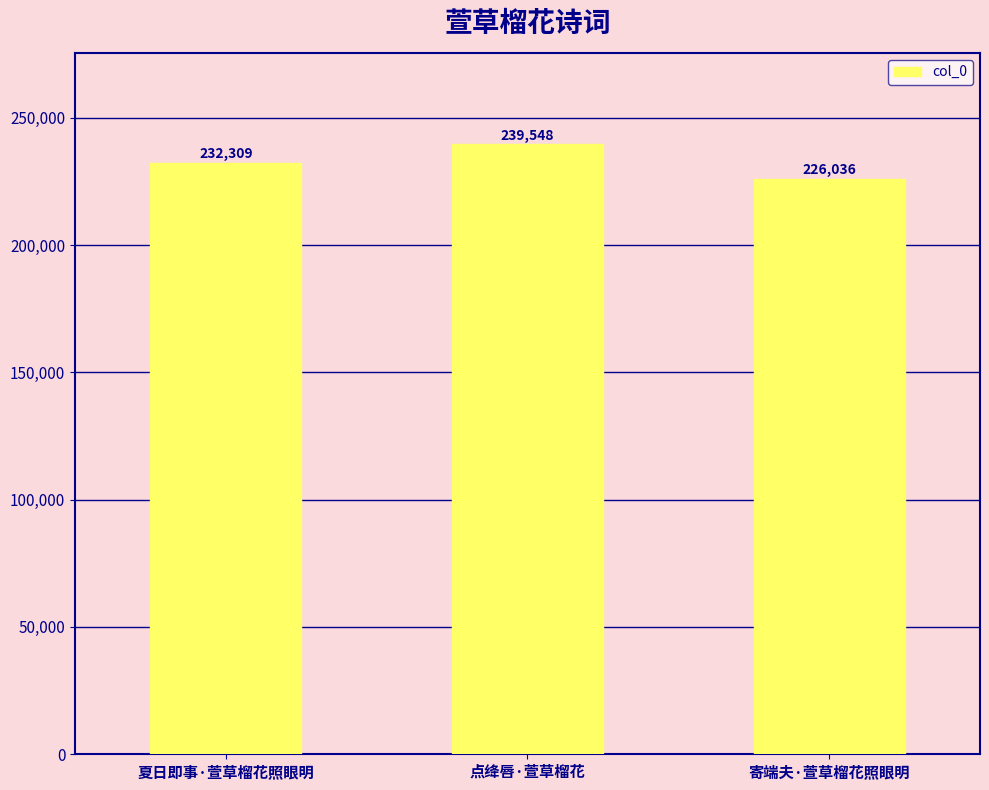

What is the difference between the values at 寄端夫·萱草榴花照眼明 and 夏日即事·萱草榴花照眼明?

6273